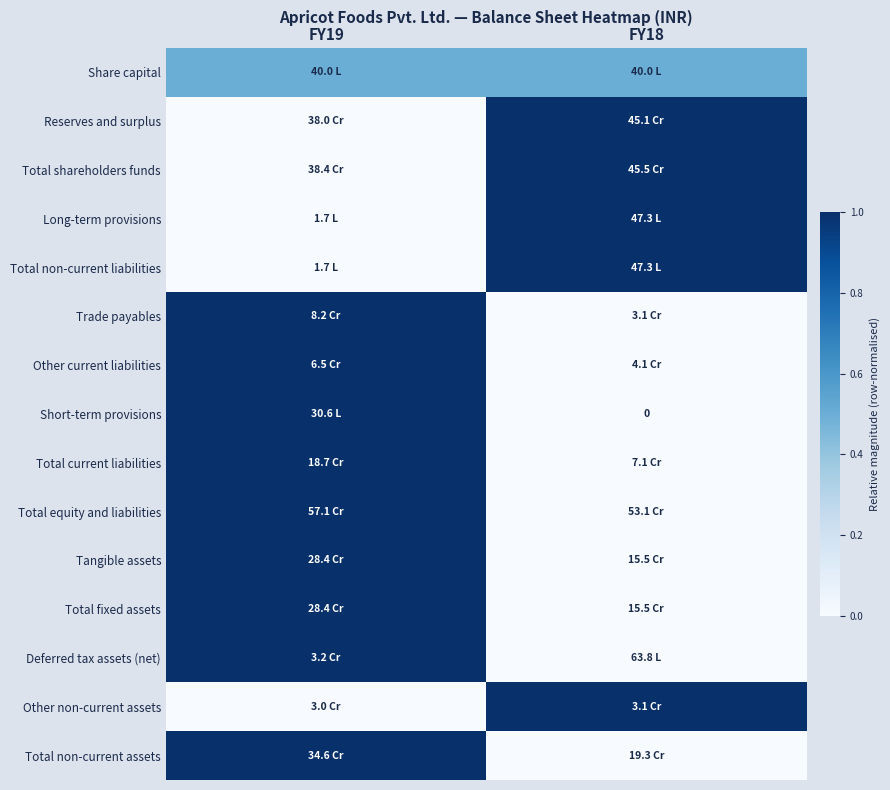

Which category has the lowest value in the Total fixed assets series?

FY18